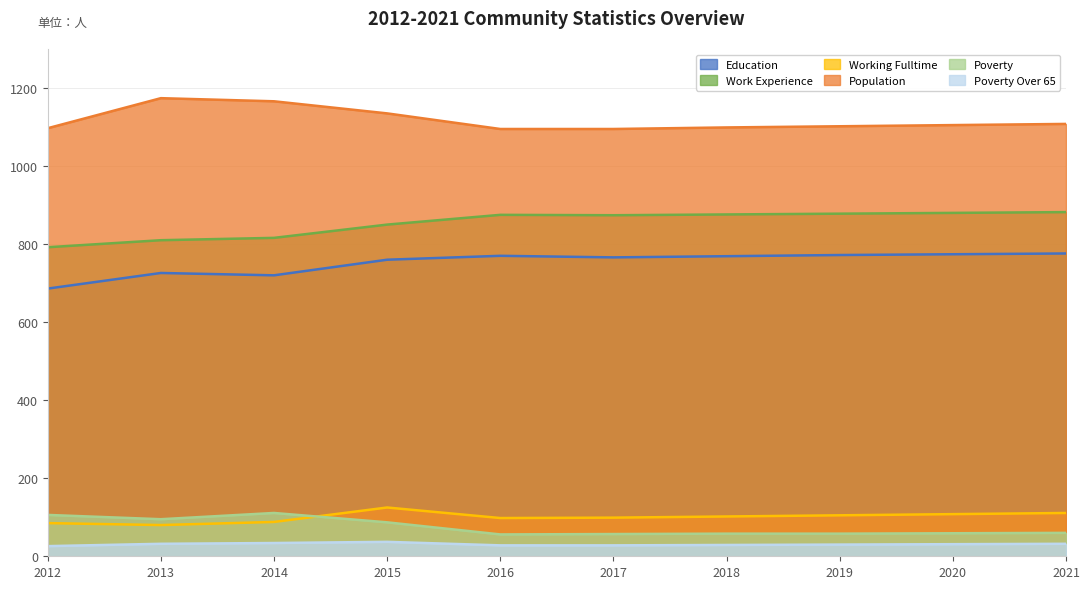

What is the value of the Work Experience point at the 5th from the left?

875